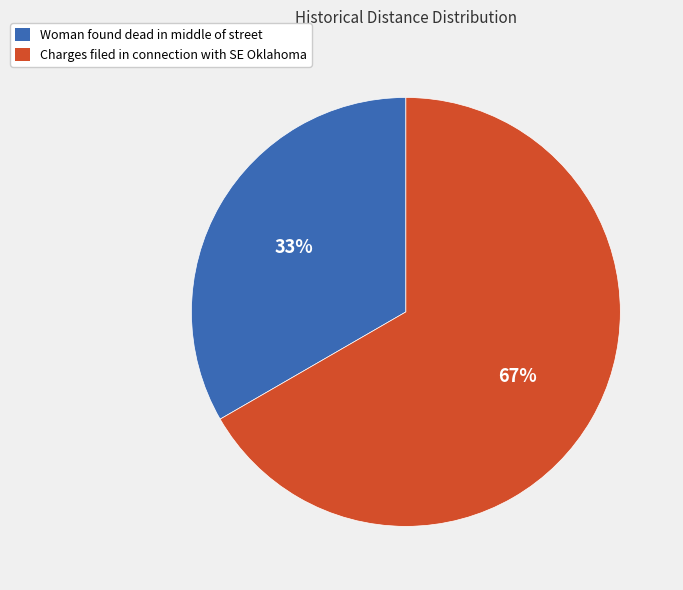

Is it true that Charges filed in connection with SE Oklahoma is 67% of the pie?

True